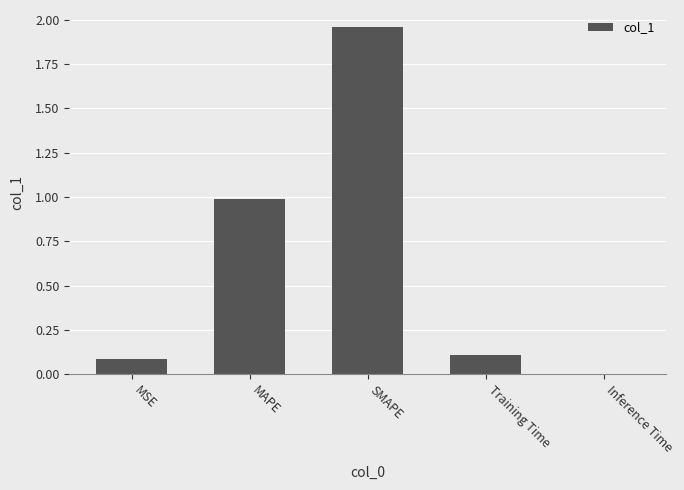

What is the sum of all values?

3.1